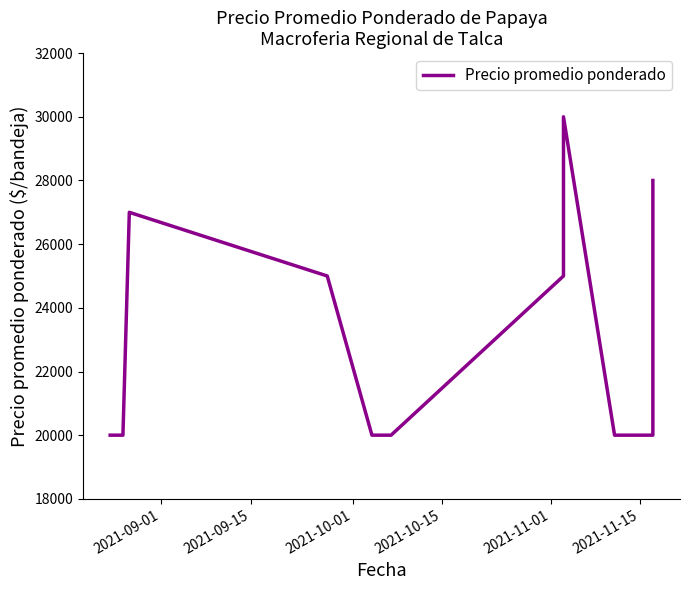

Reading left to right, list all the values displayed in this chart.

20000	20000	27000	25000	20000	20000	25000	30000	20000	20000	28000